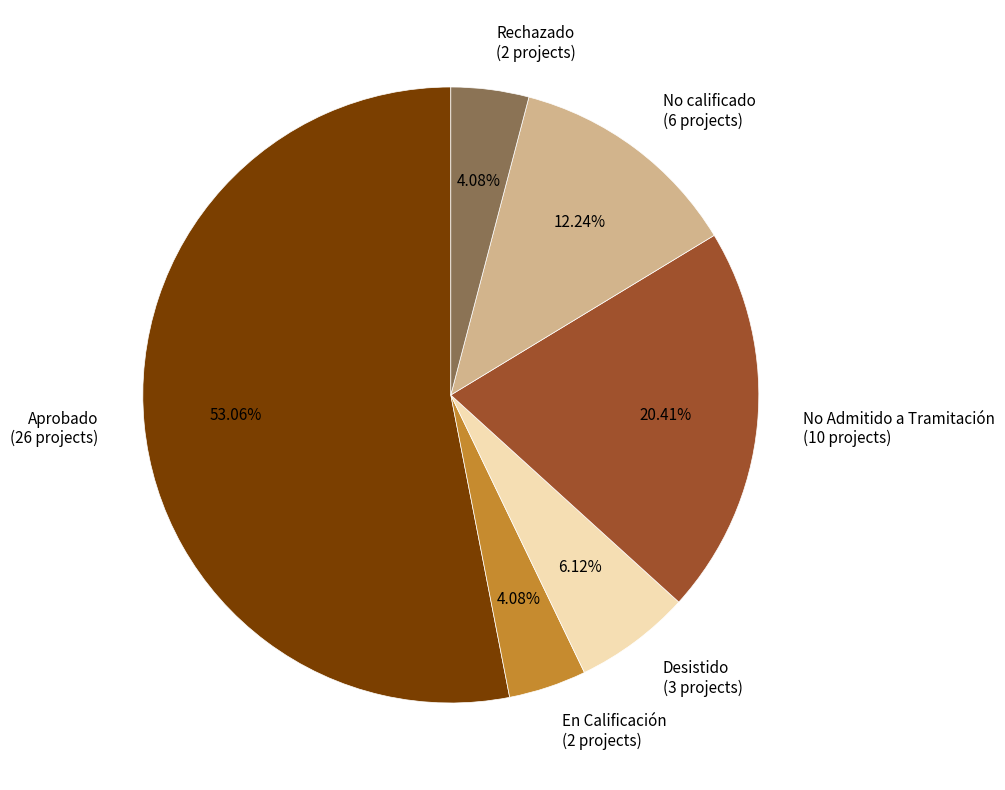

Approximately how many times larger is the value at No Admitido a Tramitación (10 projects) compared to No calificado (6 projects)?

1.7